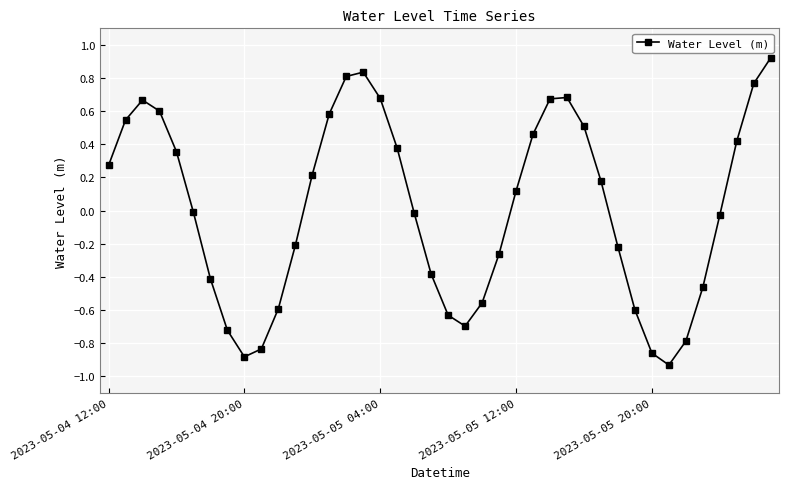

How many interior local valleys (lower than both neighbors) does the data have?

3